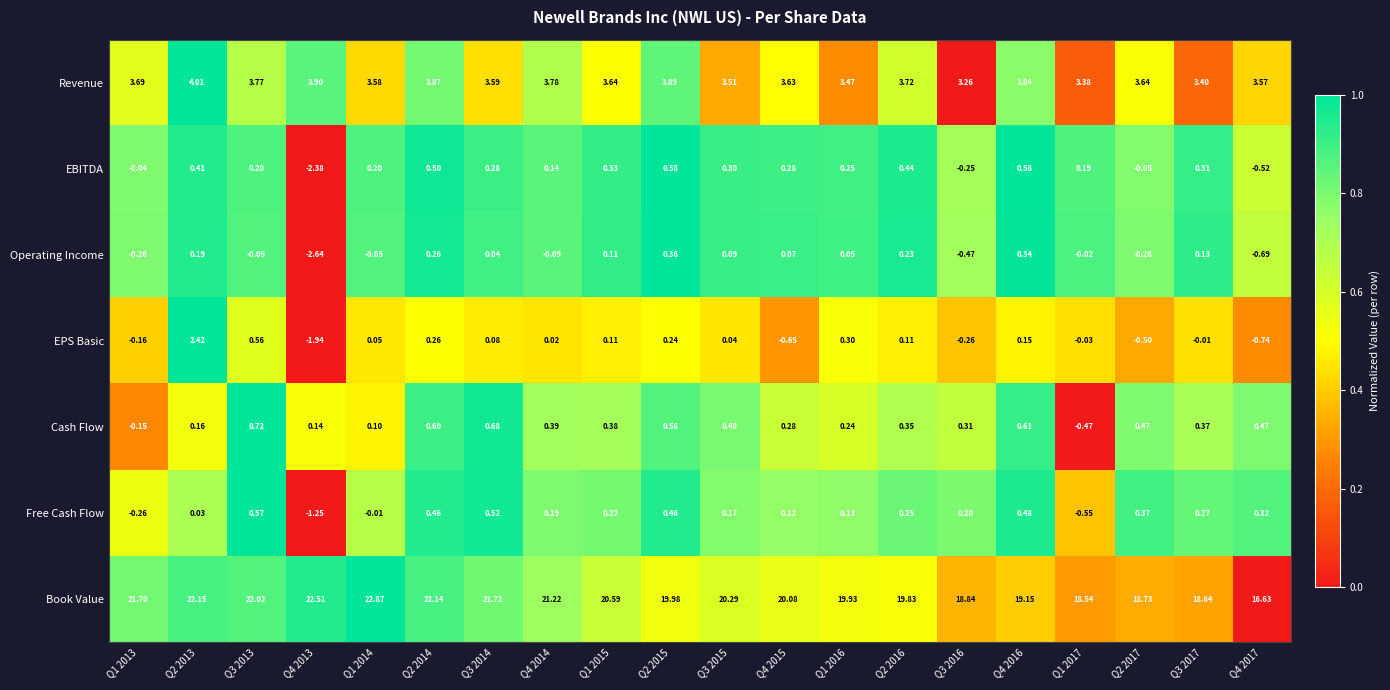

List the series in order of their peak value, lowest first.

Operating Income, Free Cash Flow, EBITDA, Cash Flow, EPS Basic, Revenue, Book Value